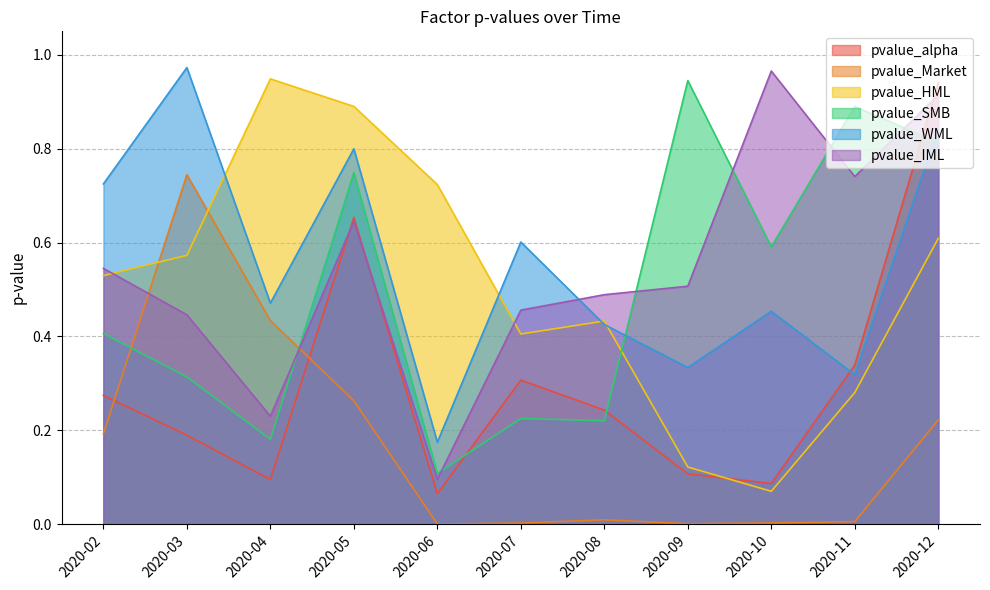

True or false: pvalue_alpha has a value of 0.3 at 2020-07.

True